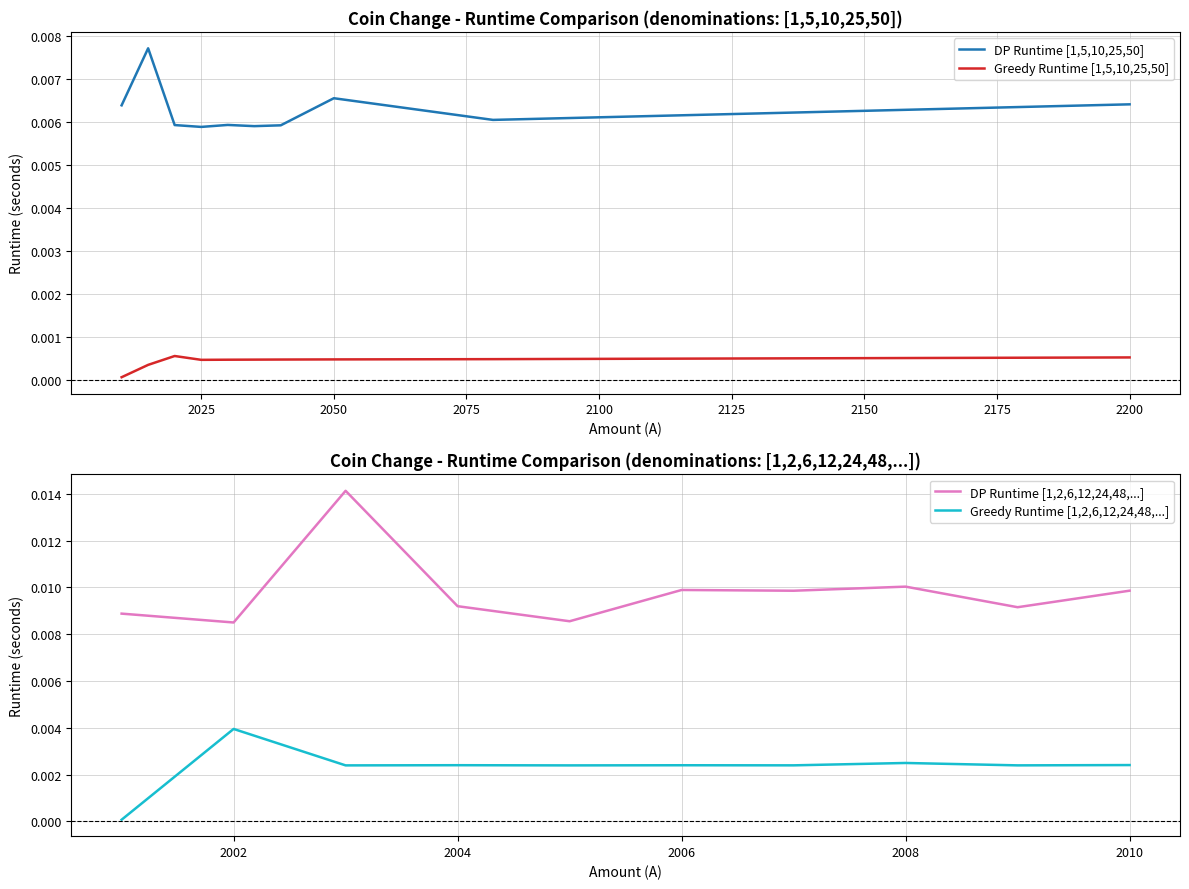

At which label does Greedy Runtime [1,2,6,12,24,48,...] reach its peak?

2002